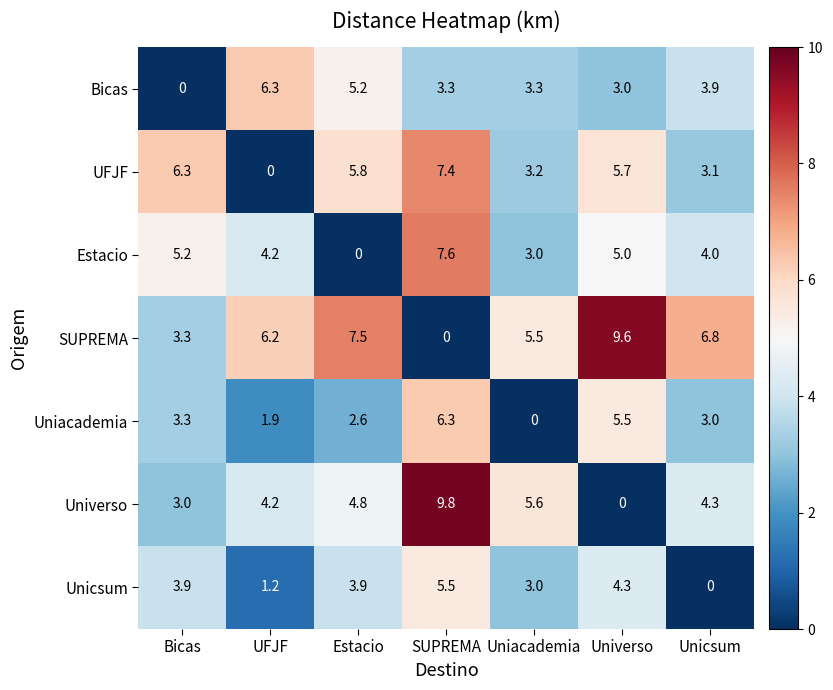

At which category is the sum across all series the highest?

SUPREMA